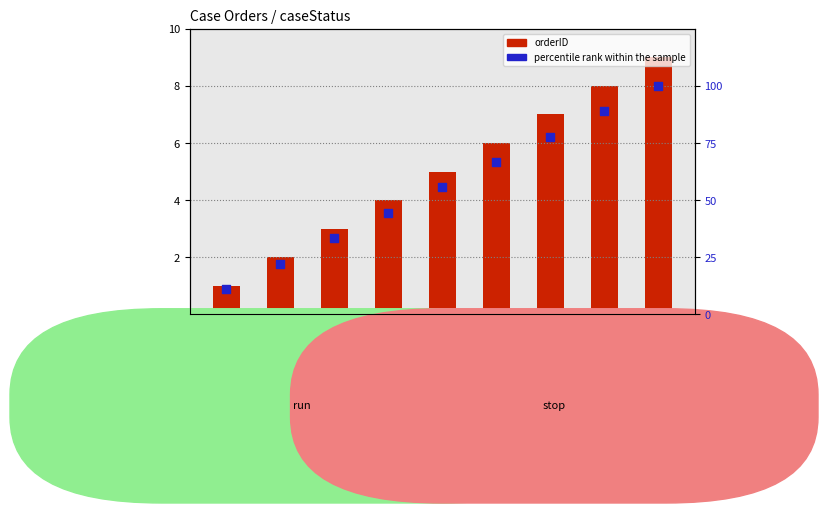

Which series has the widest spread of Y values?

percentile rank within the sample